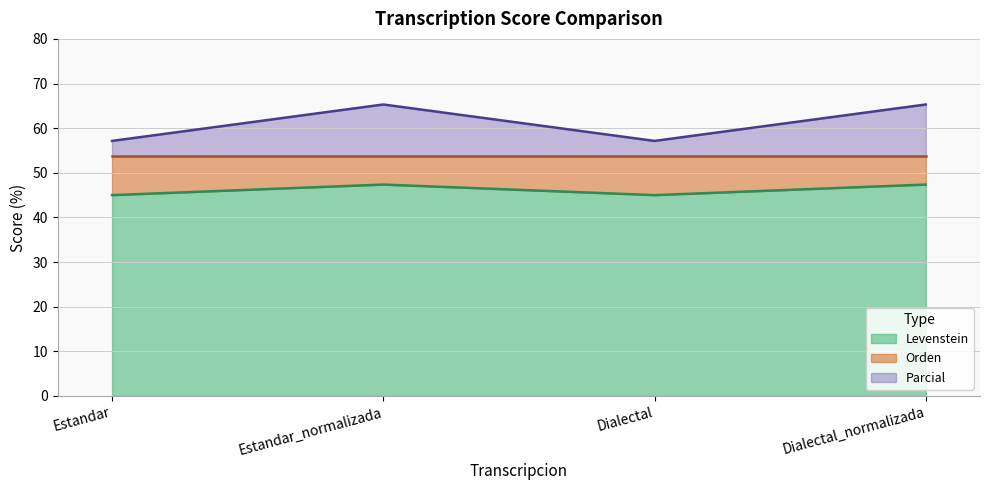

What is the label of the 2nd point from the right?

Dialectal